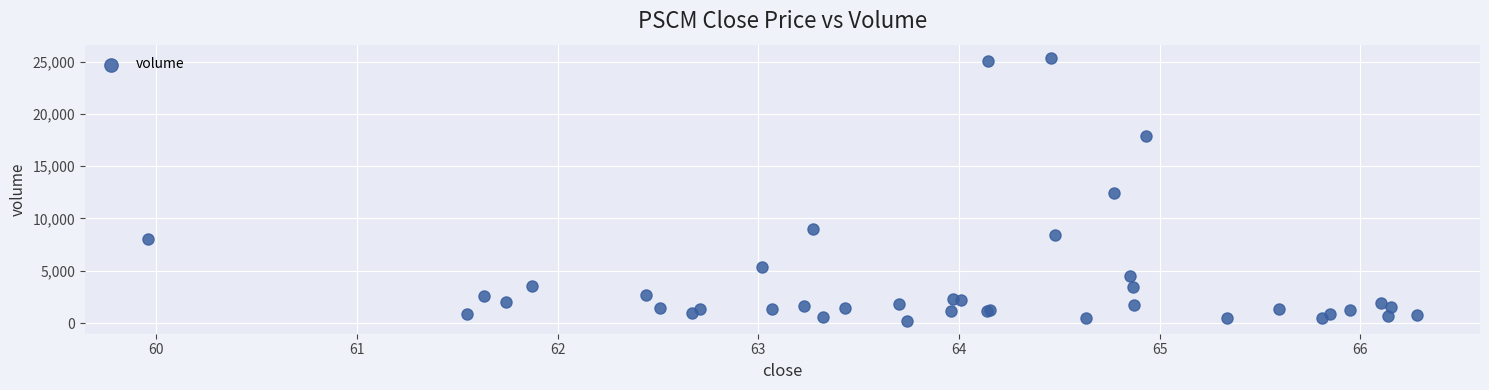

What Y value in the scatter plot is closest to 12797?

12468